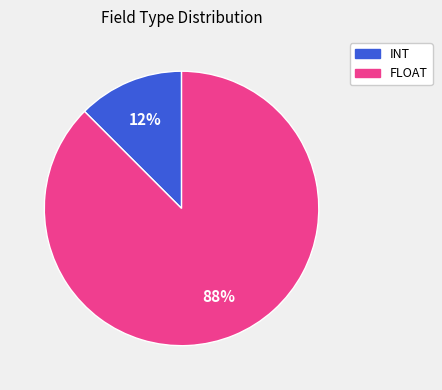

What is the largest slice in the pie chart?

FLOAT